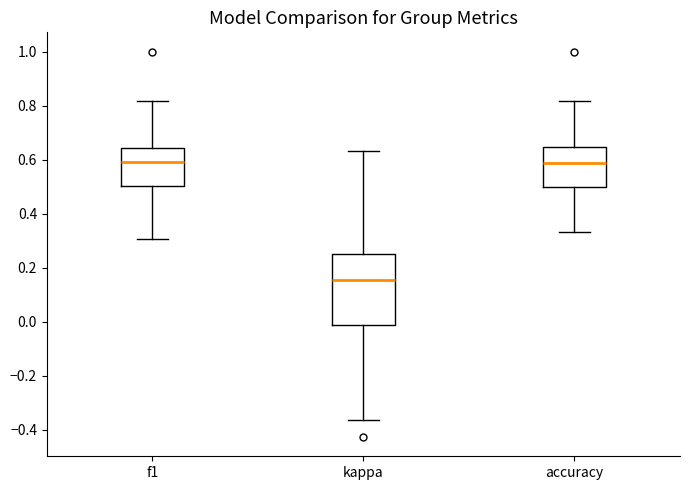

Comparing the boxes themselves (not the whiskers), which one is the tallest?

kappa